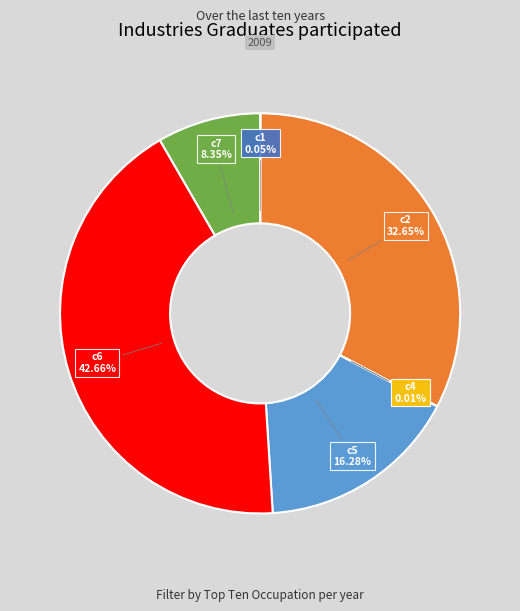

Is there a majority slice in this chart?

No